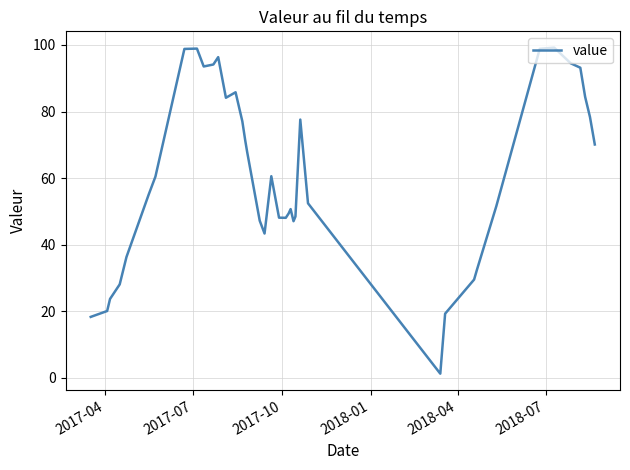

What is the greatest value displayed?

99.2